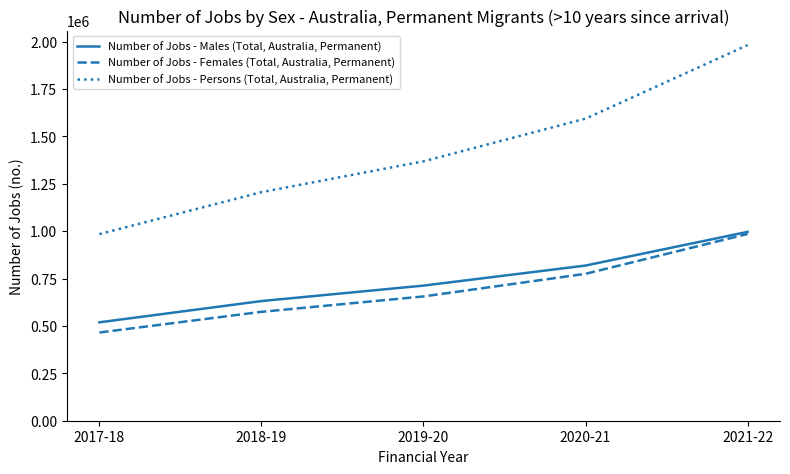

Read the Number of Jobs - Persons (Total, Australia, Permanent) value at 2018-19, to the nearest 50.

1205550